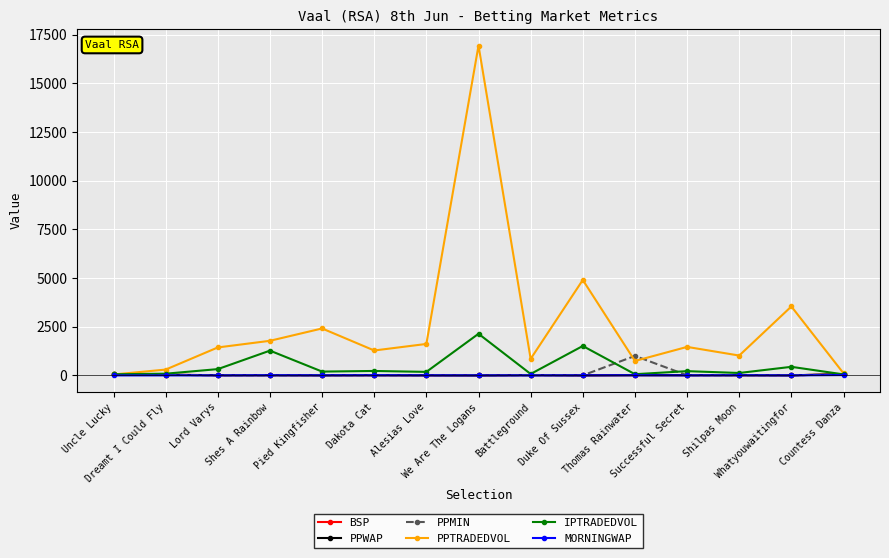

What is the difference between the highest and lowest values at Battleground?

848.6